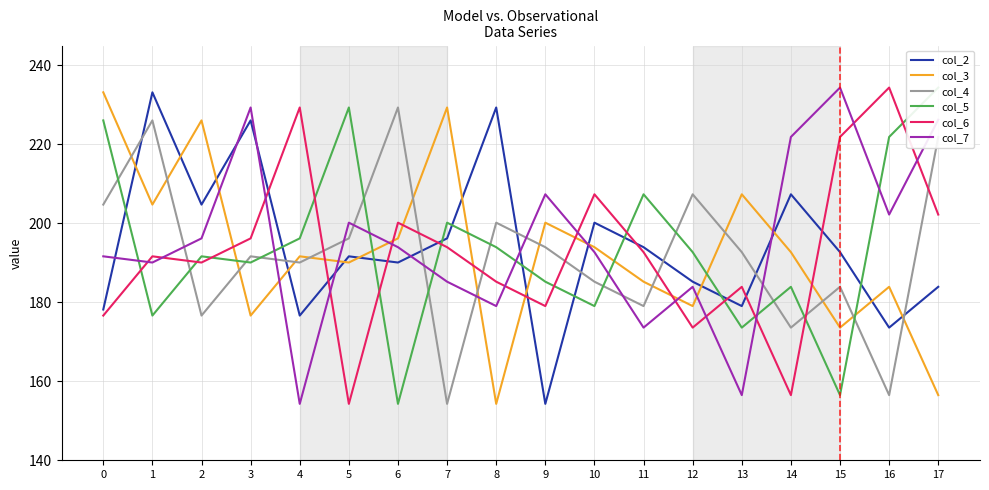

List the series in order of their peak value, lowest first.

col_4, col_2, col_3, col_5, col_6, col_7